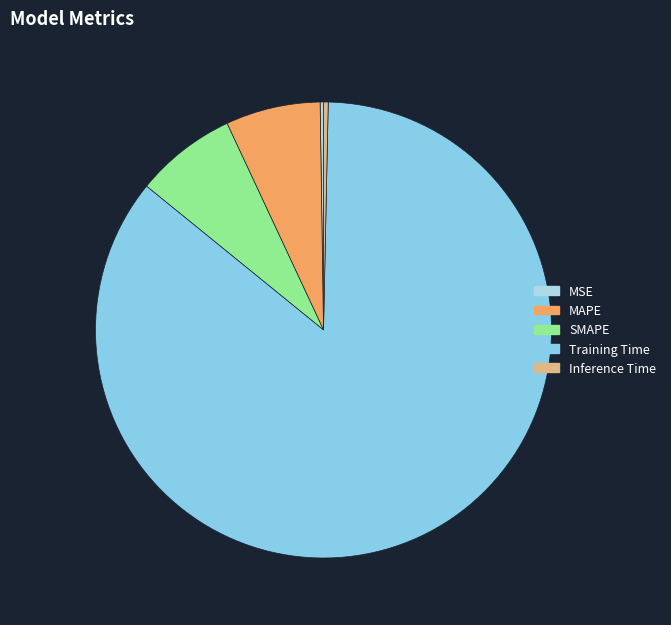

What is the total percentage of MAPE and Inference Time?

7.0%